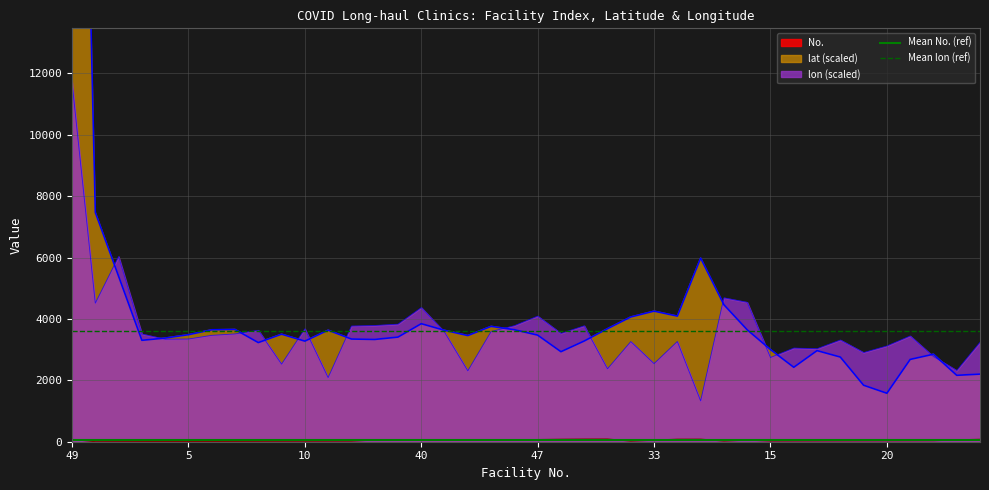

What is the spread (max minus min) of values at 5?

3553.1